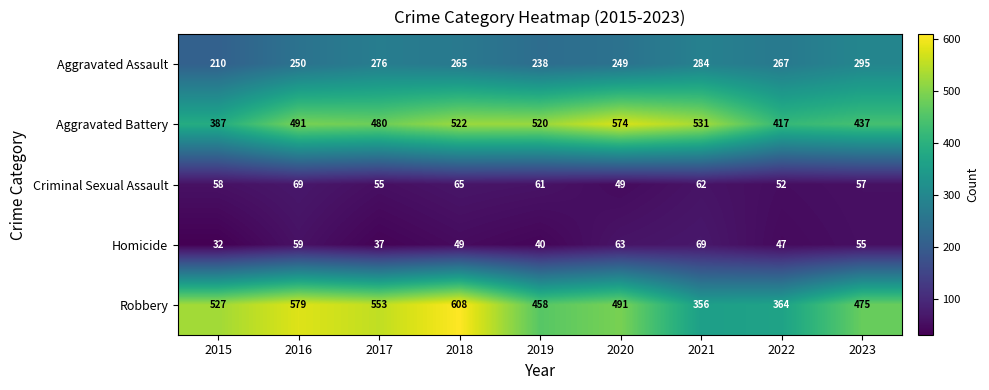

Count the number of data series in this chart.

5